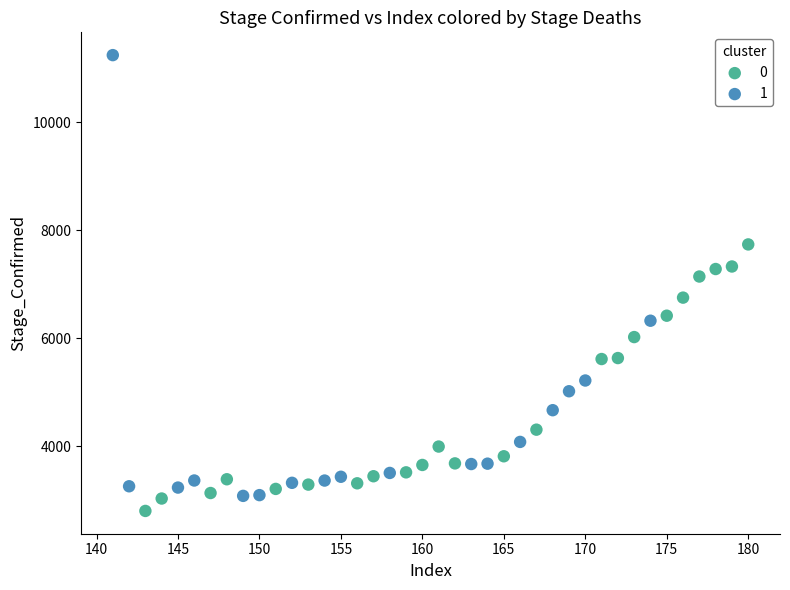

Which series reaches the minimum Y coordinate?

0